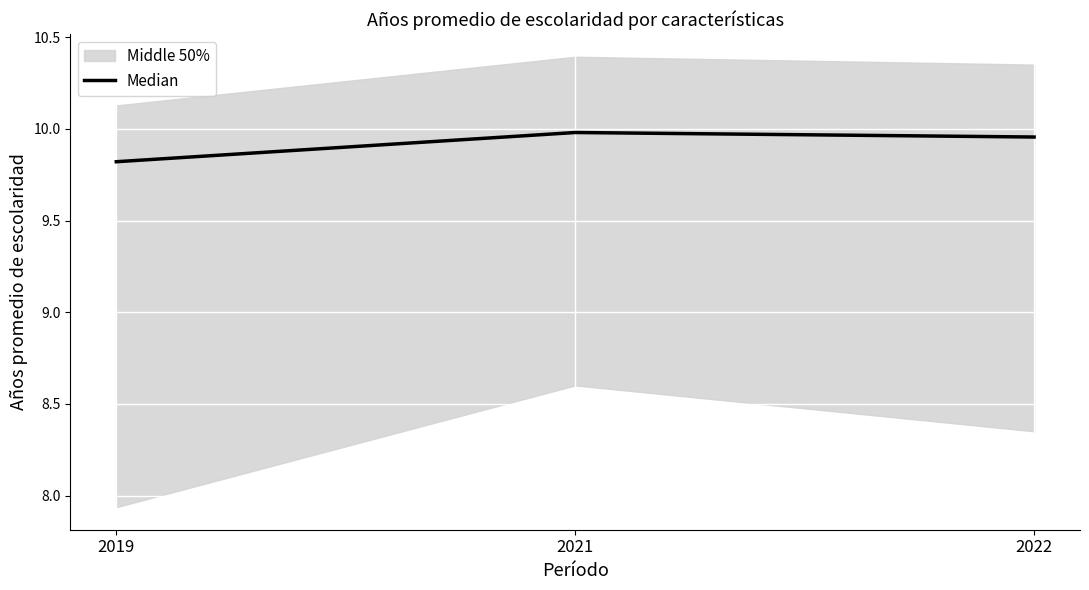

Between 2019 and 2021, which is larger?

2021